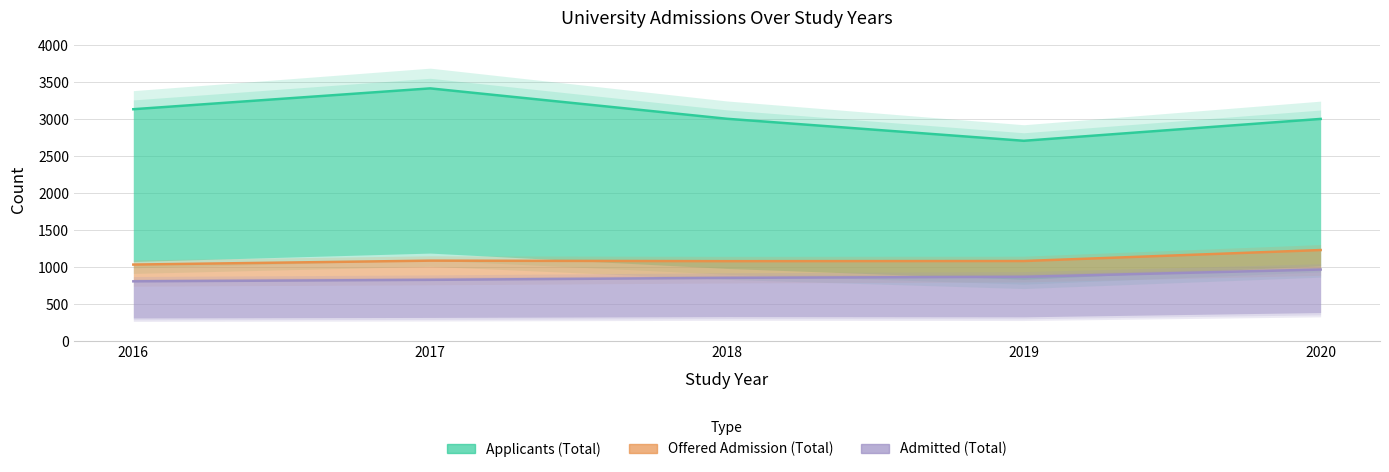

Between 2018 and 2019, which is larger?

2018